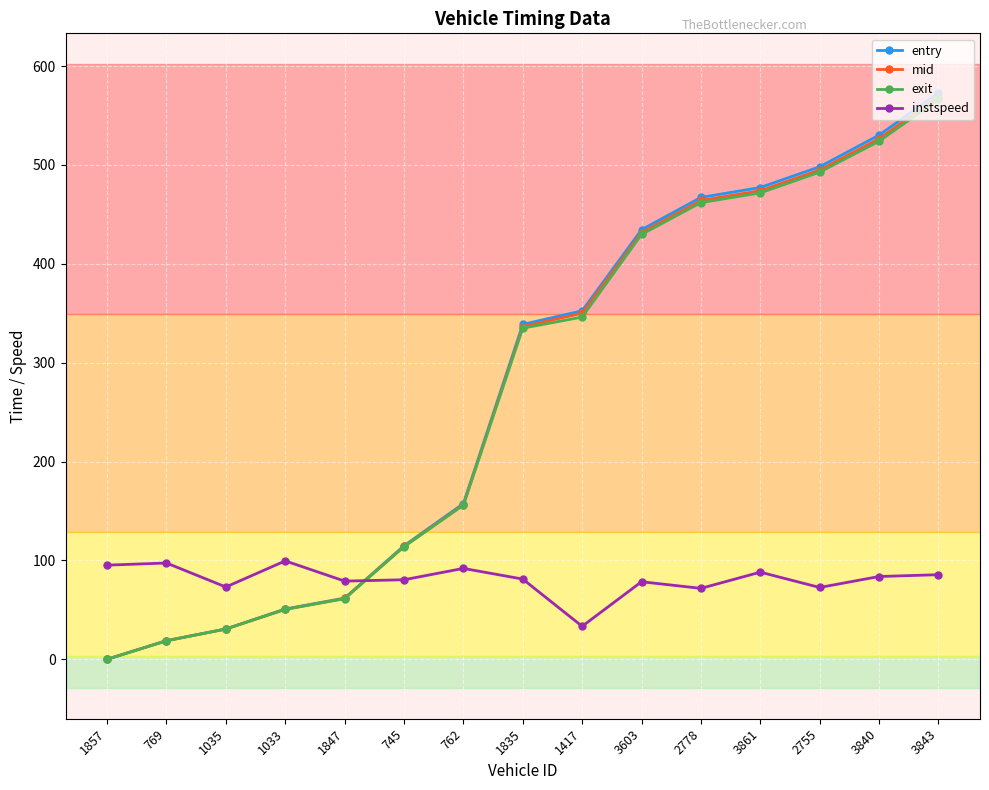

Does the chart have visible grid lines?

Yes